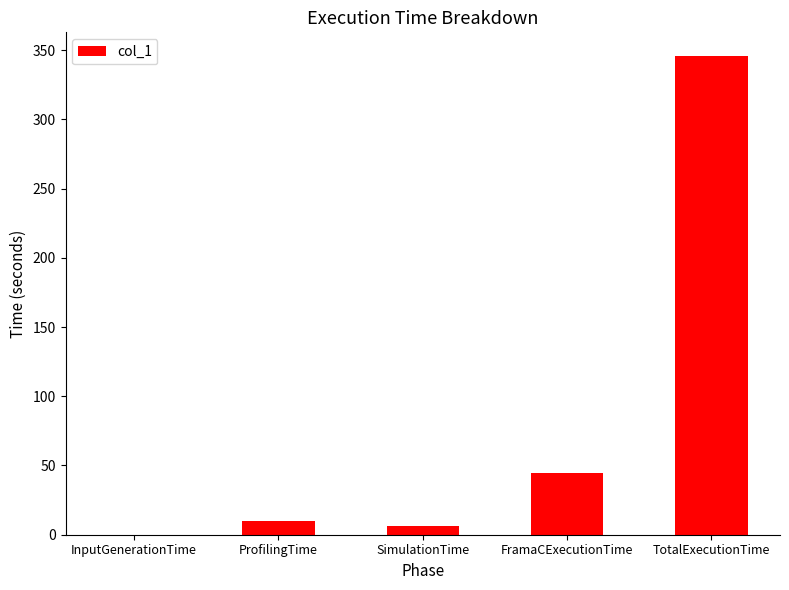

What is the sum of all values?

406.5